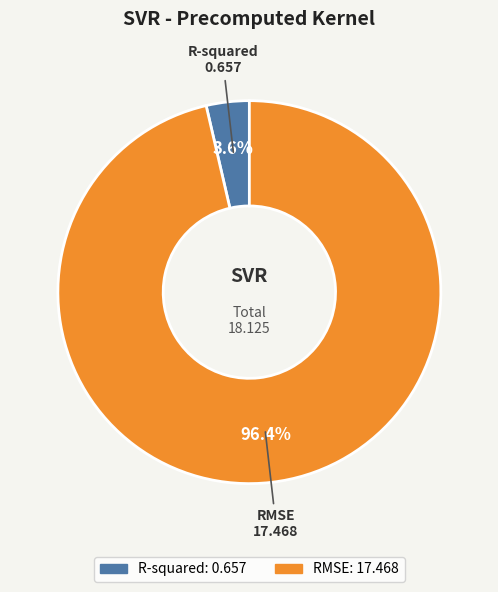

Count the number of slices in the pie.

2